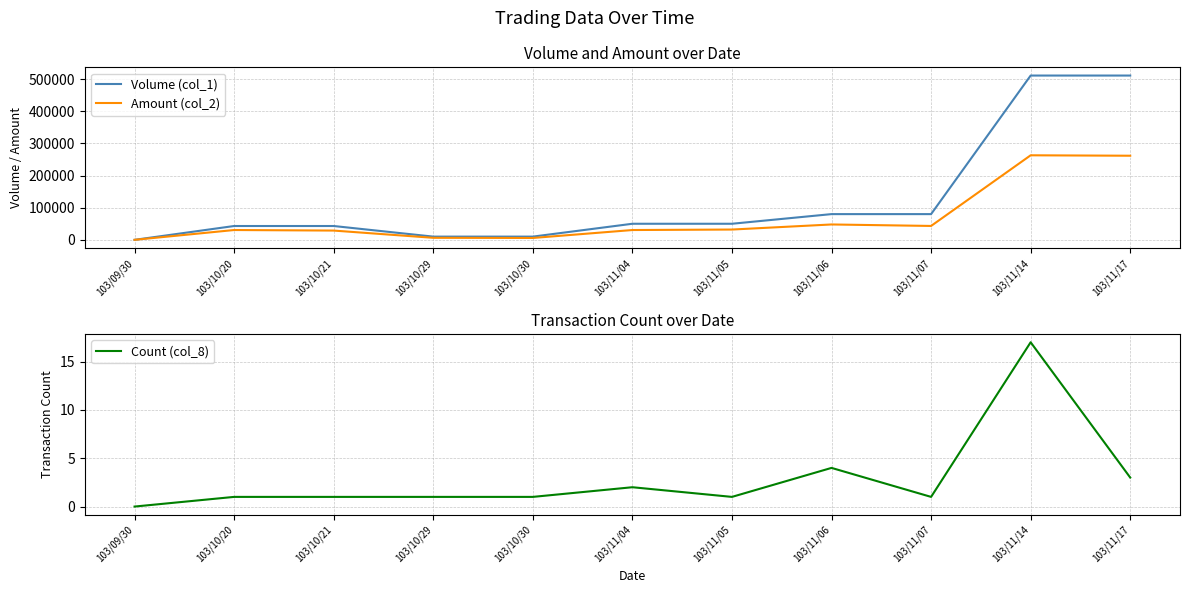

Which has a higher value, 103/09/30 or 103/11/05?

103/11/05